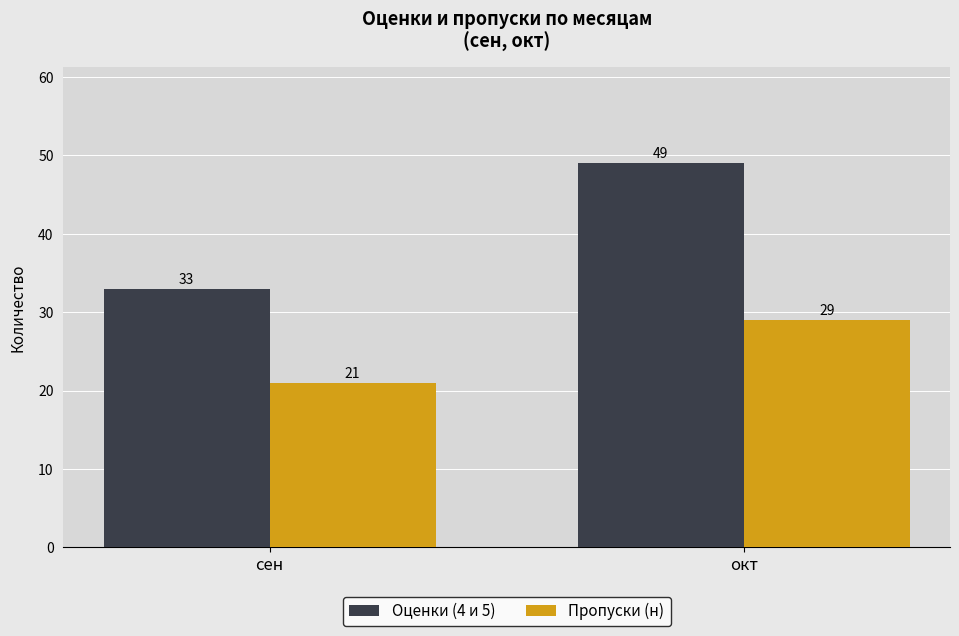

Are the bars grouped side by side (vs. stacked)?

Yes